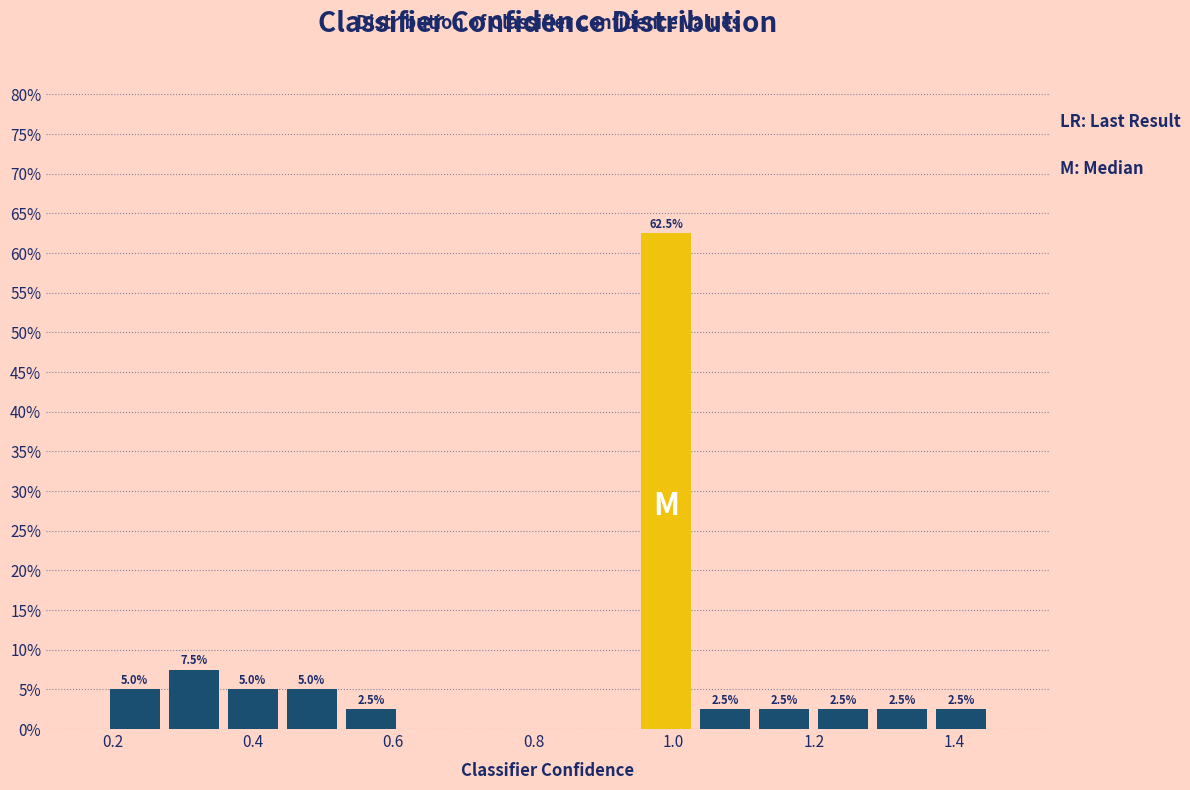

Over which range of the x-axis is the bar tallest?

0.94 to 1.04